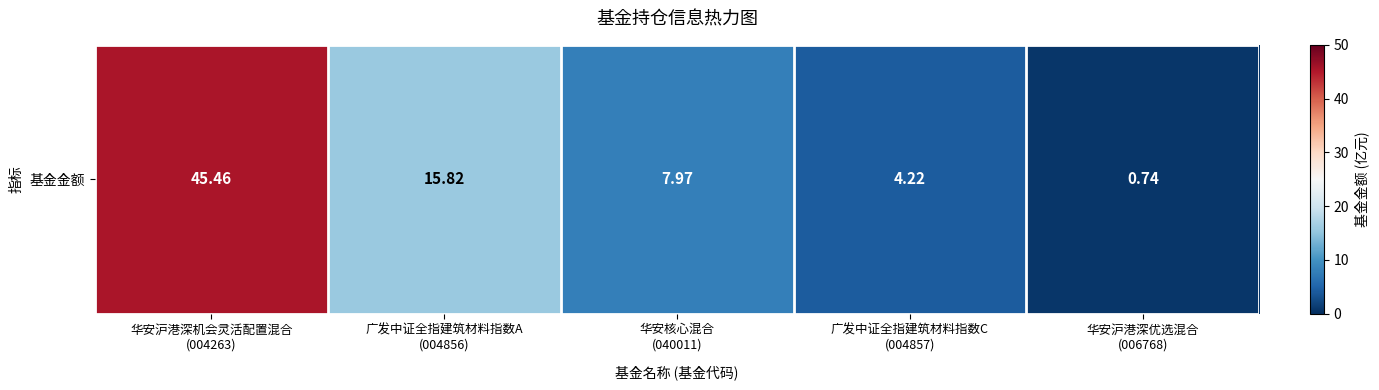

The chart shows a value of 6.7 at 广发中证全指建筑材料指数C
(004857). True or false?

False